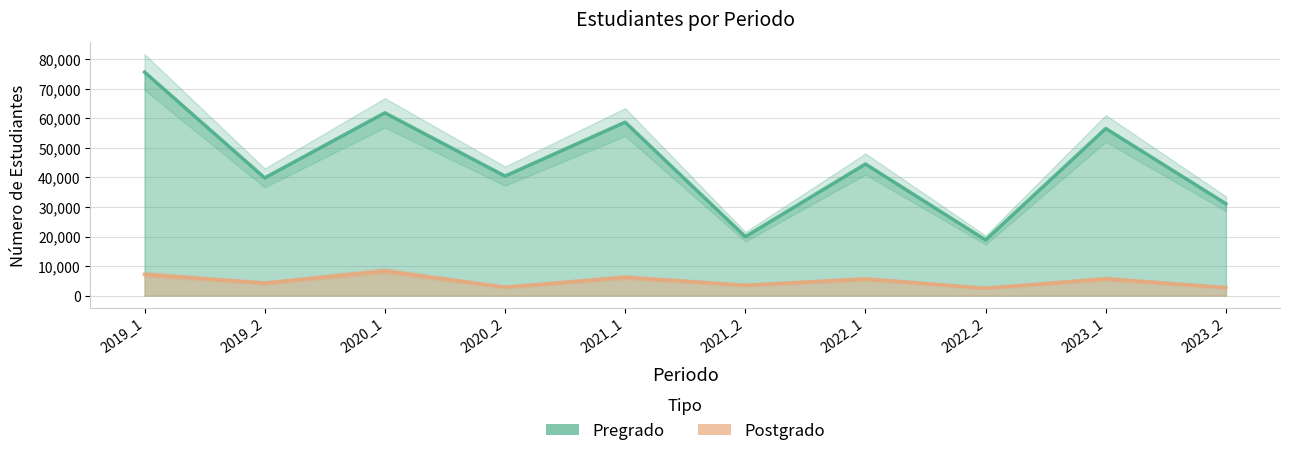

Reading left to right, extract all data points from this chart.

Pregrado: 75681	39844	61884	40465	58729	19951	44546	18825	56576	31095
Postgrado: 7173	4264	8327	2866	6203	3517	5649	2510	5690	2734